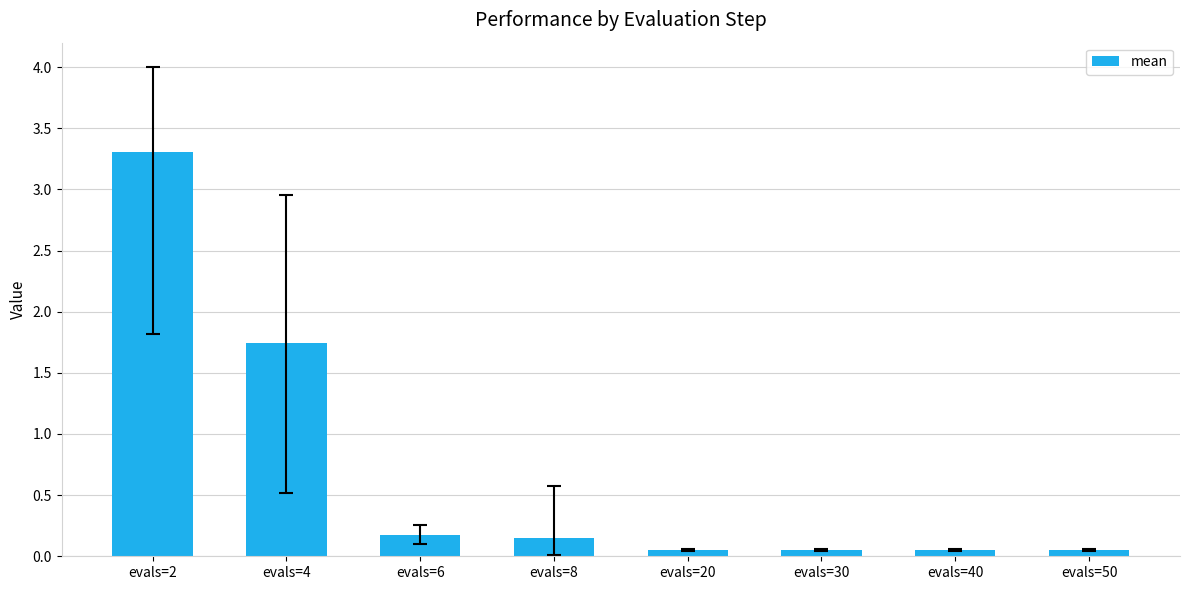

What is the maximum value shown in the chart?

3.3